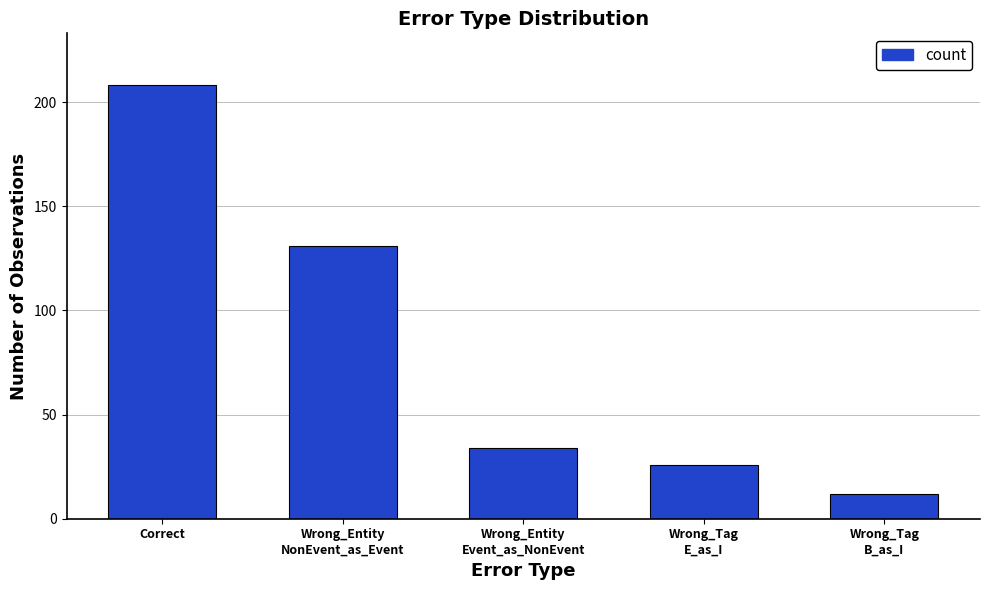

The chart shows a value of 131 at Wrong_Entity
NonEvent_as_Event. True or false?

True